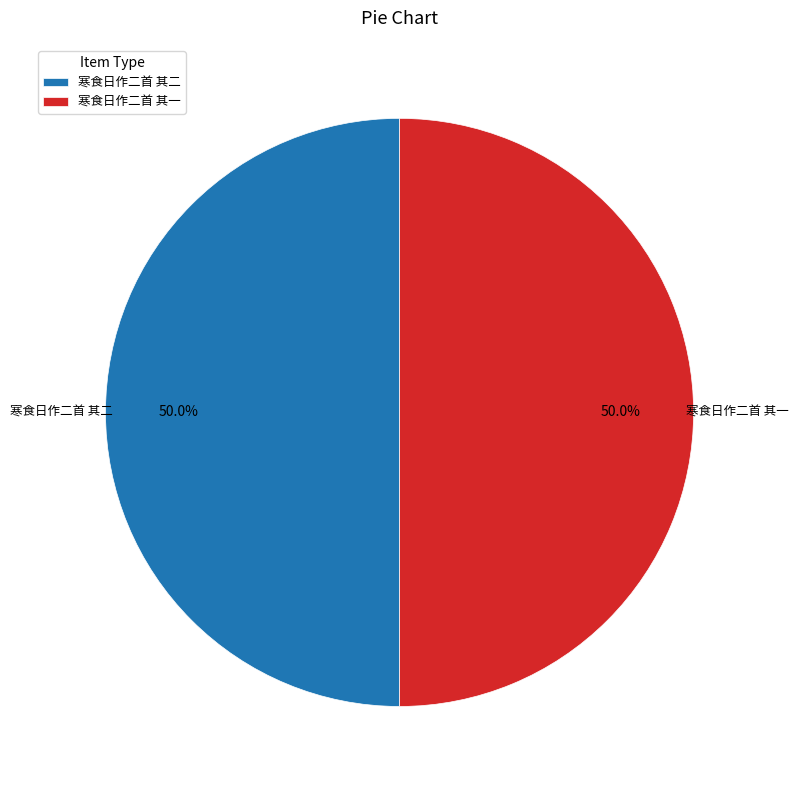

Do 寒食日作二首 其二 and 寒食日作二首 其一 together represent more than half of the pie?

Yes